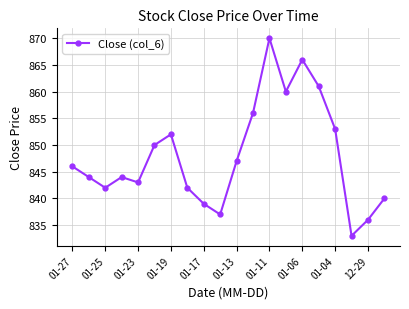

What is the sum of all values?

16961